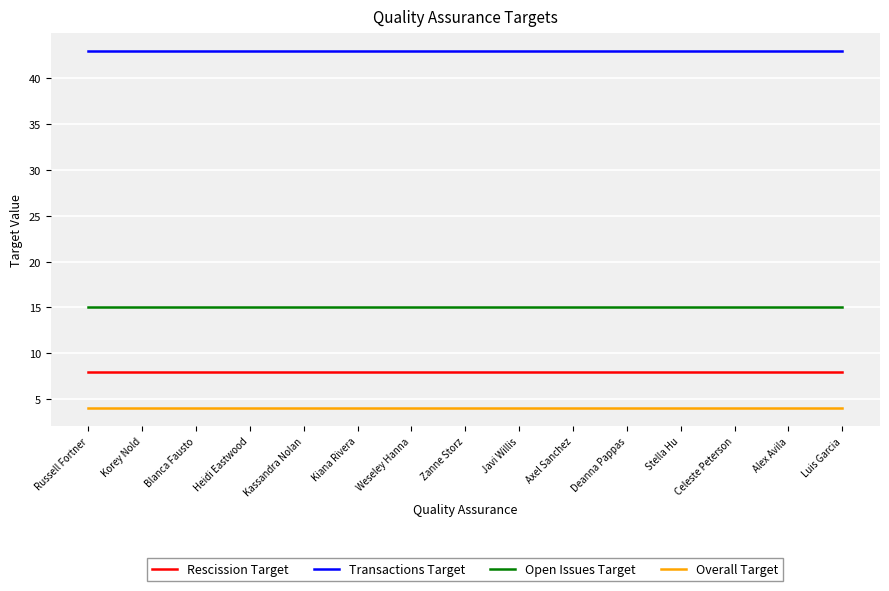

The value of Open Issues Target at Korey Nold is 26. True or false?

False